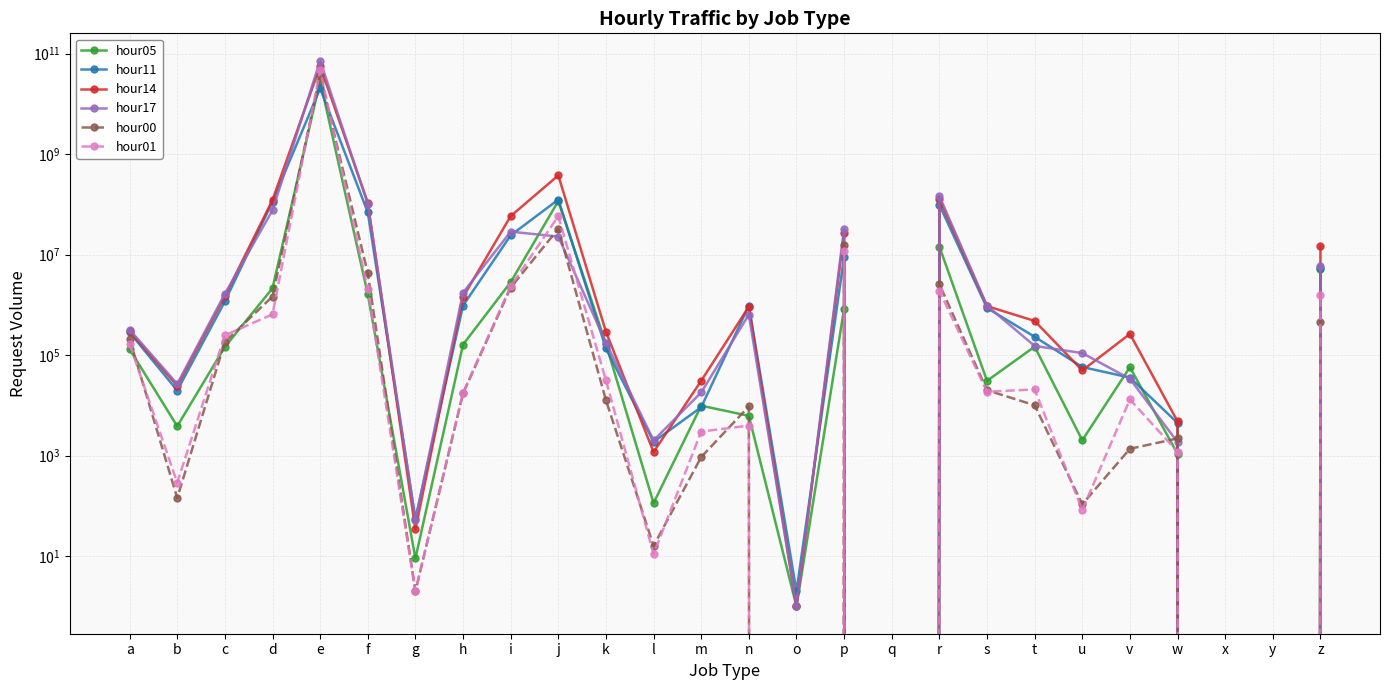

What is the highest value of the hour00 series?

37298338539